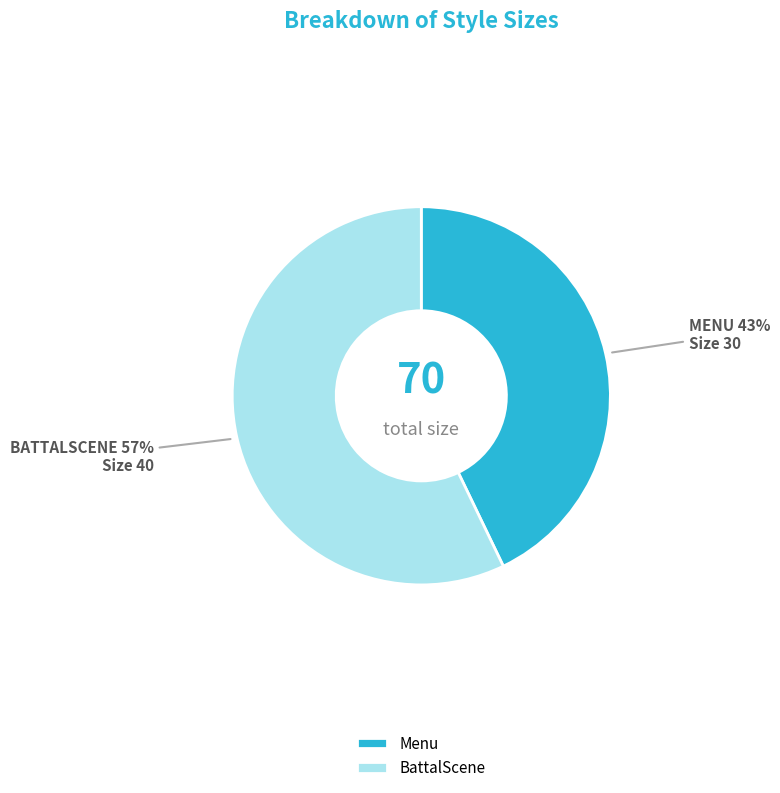

How many slices are in this pie chart?

2